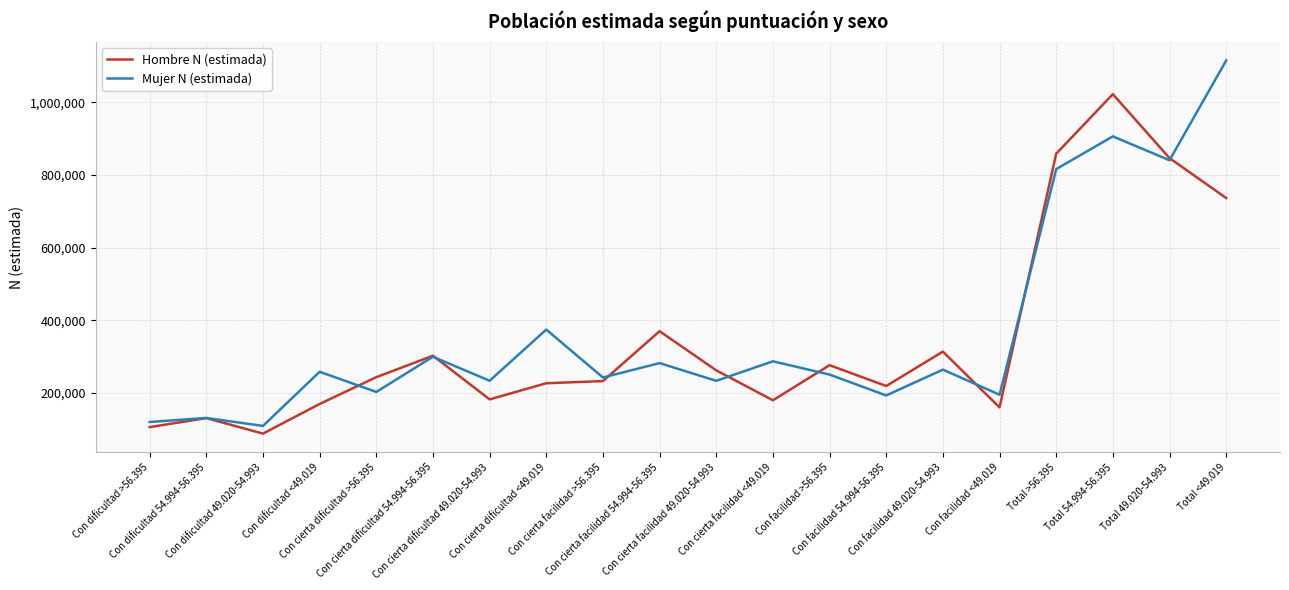

How many values in the Hombre N (estimada) series are below 243487?

10